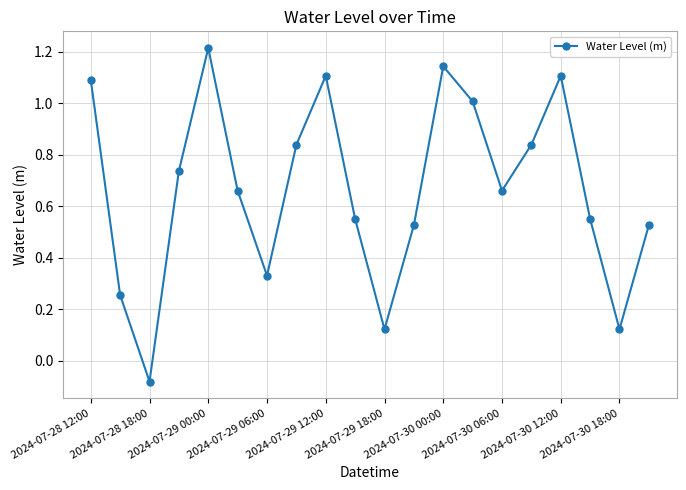

What is the difference between the maximum and minimum values?

1.3